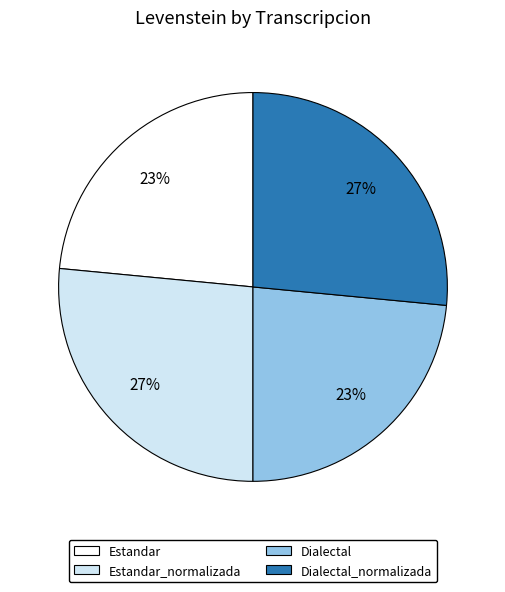

Does any single category account for the majority?

No